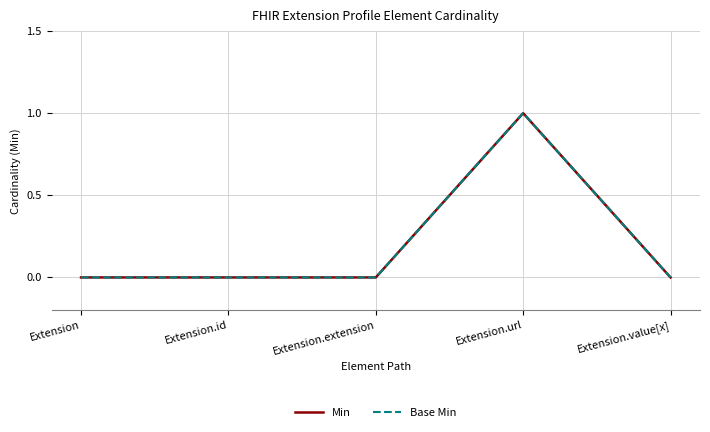

Does the chart have visible grid lines?

Yes